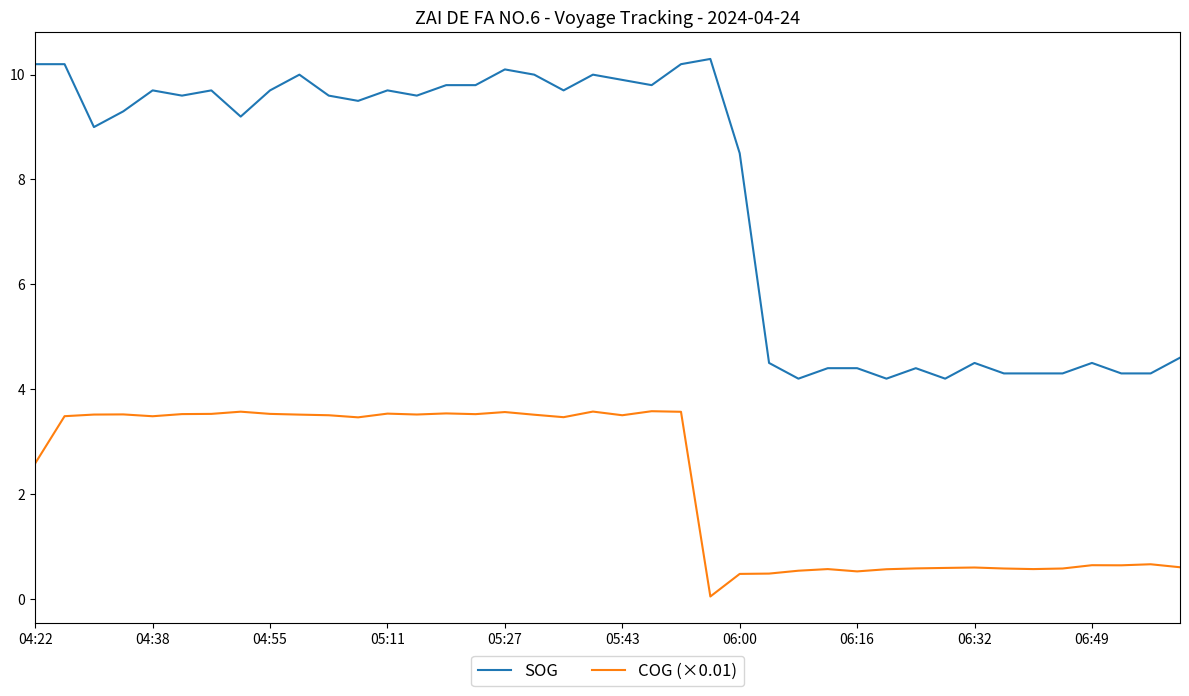

How many categories are shown in the chart?

40